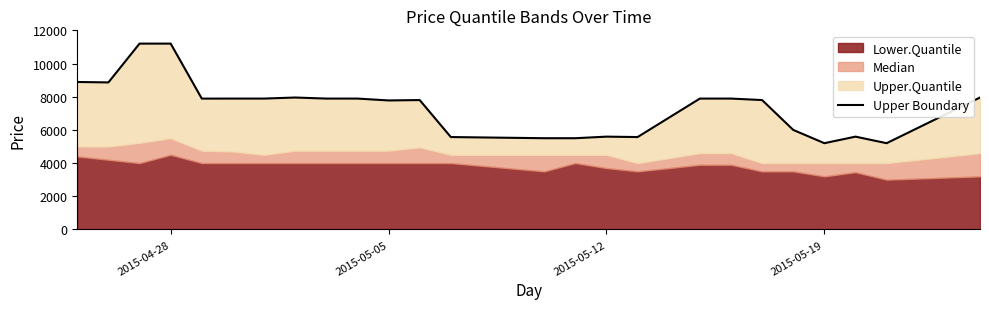

Reading left to right, transcribe all the data shown in this chart.

8888	8862	11200	11200	7887	7888	7888	7952	7888	7888	7776	7799	5570	5500	5500	5595	5570	7888	7888	7799	6000	5200	5595	5200	7952